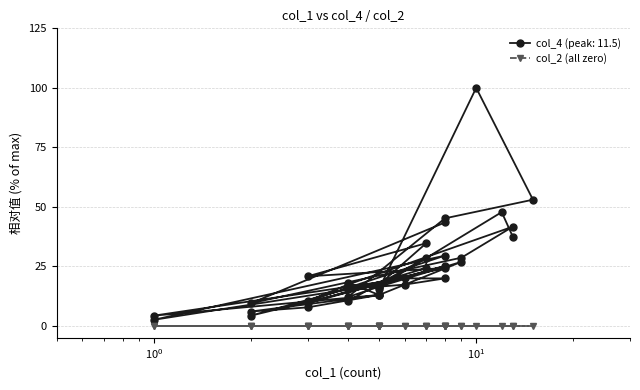

What is the difference between the maximum and minimum values?

97.4